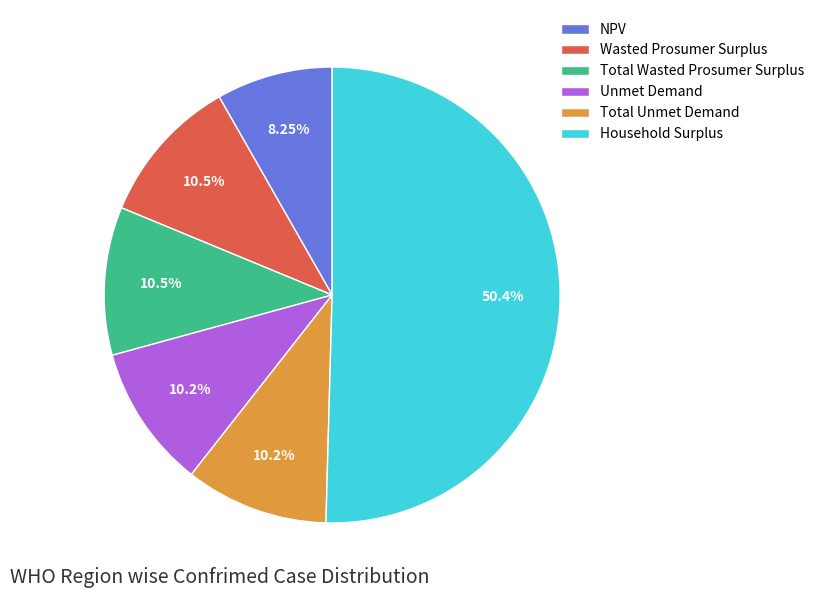

Which category has the smallest portion of the pie?

NPV